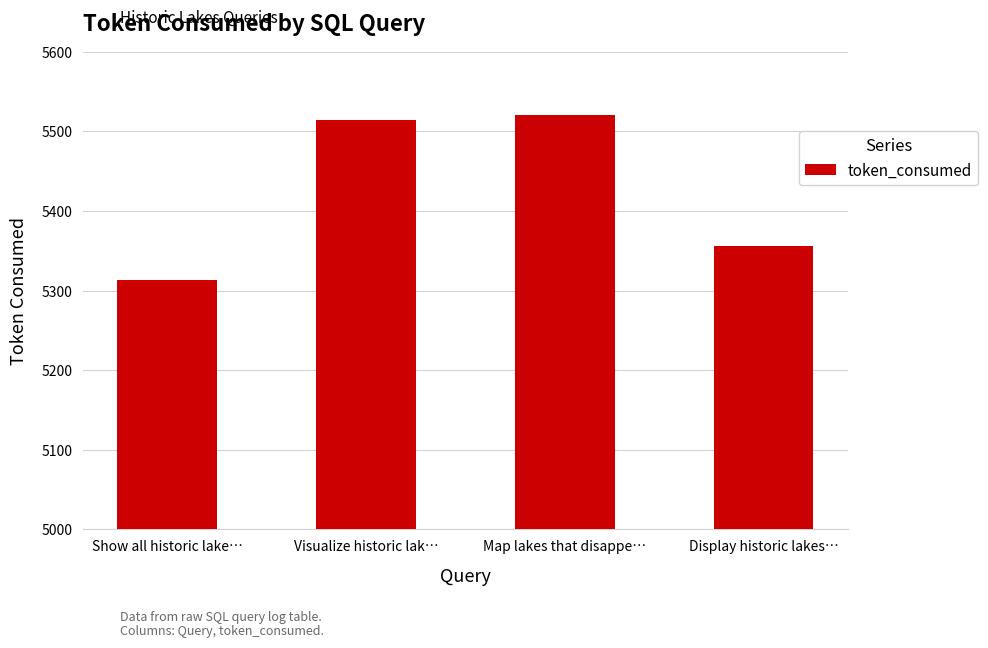

What is the change in value from Visualize historic lak… to Display historic lakes…?

-158